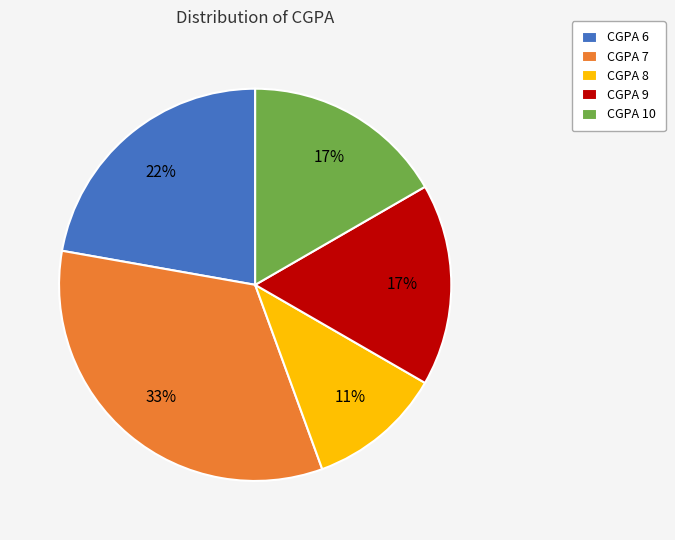

How many slices are in this pie chart?

5